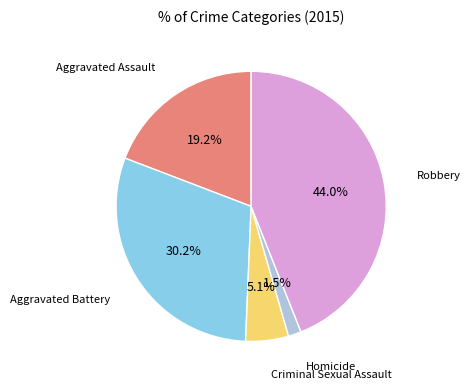

Which category has the smallest portion of the pie?

Homicide